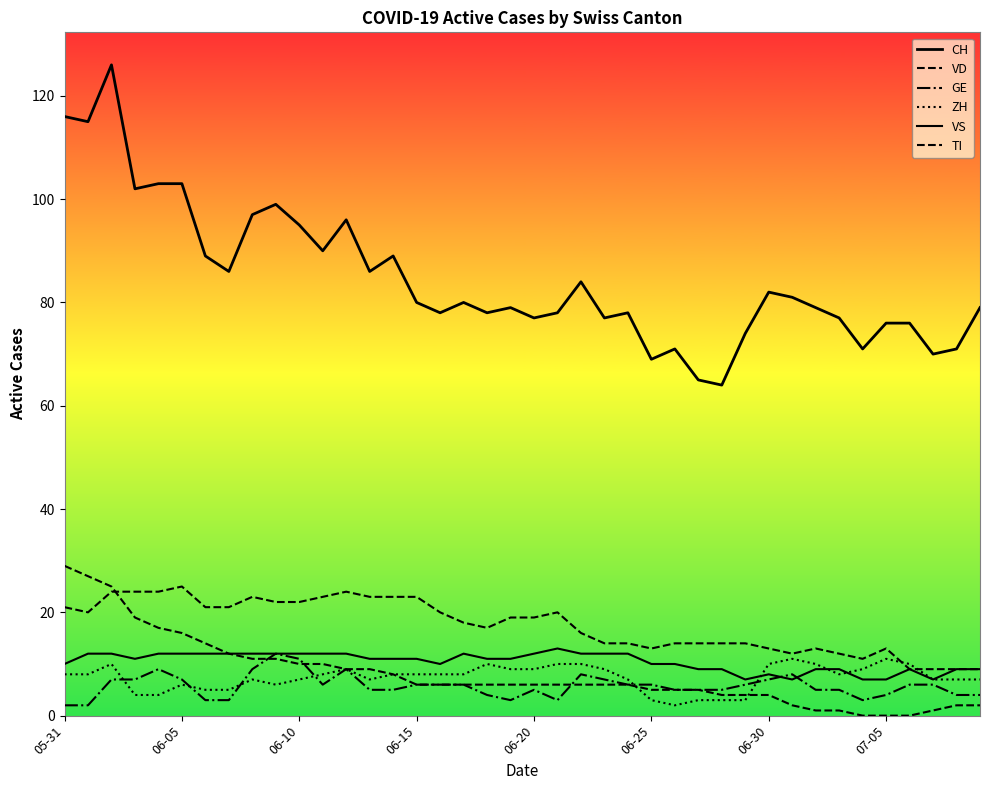

Does the chart have visible grid lines?

No